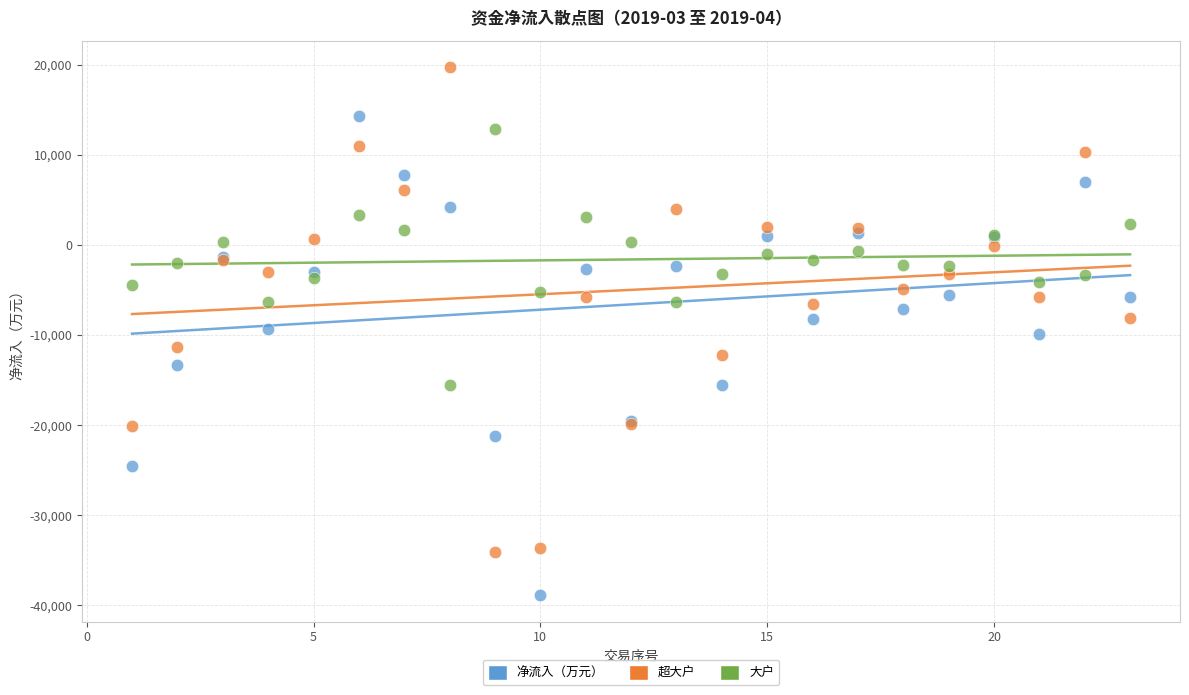

Which series contains the lowest Y value?

净流入（万元）